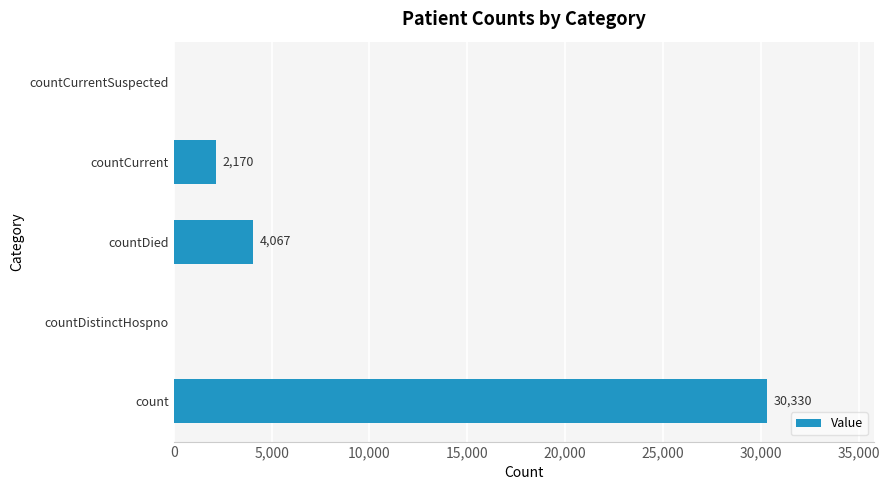

How many values are above zero?

3